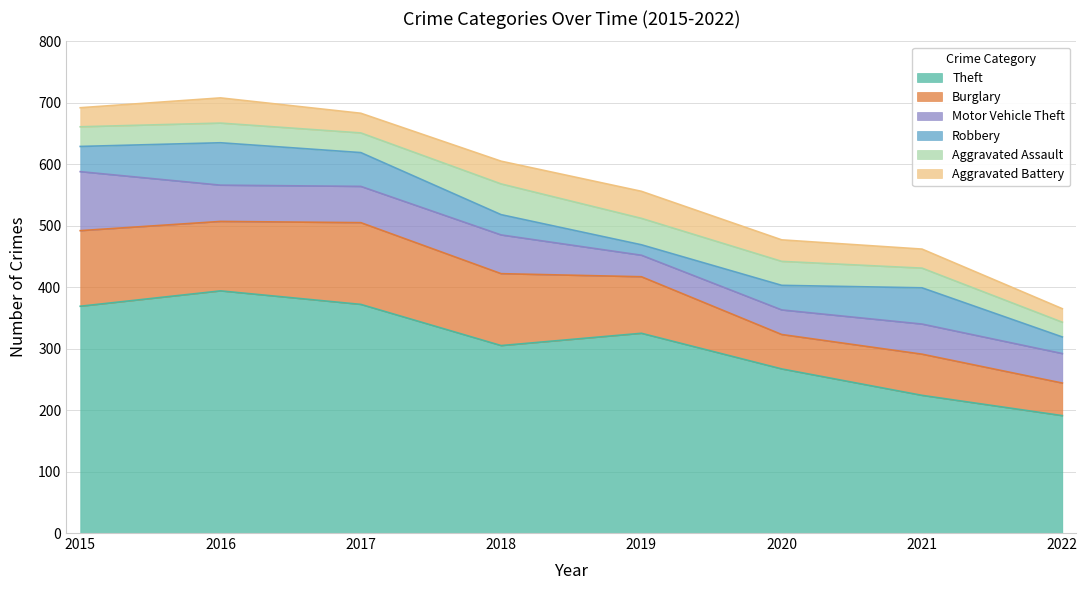

What is the smallest value displayed?

17